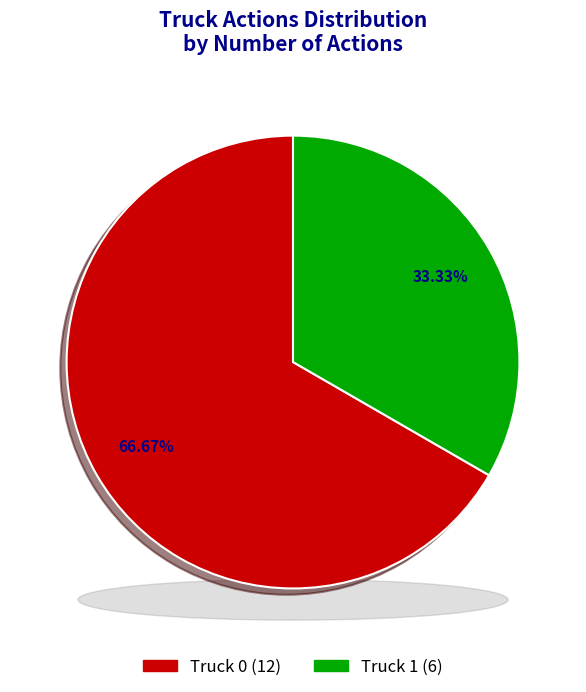

Is it true that Truck 1 is 25% of the pie?

False